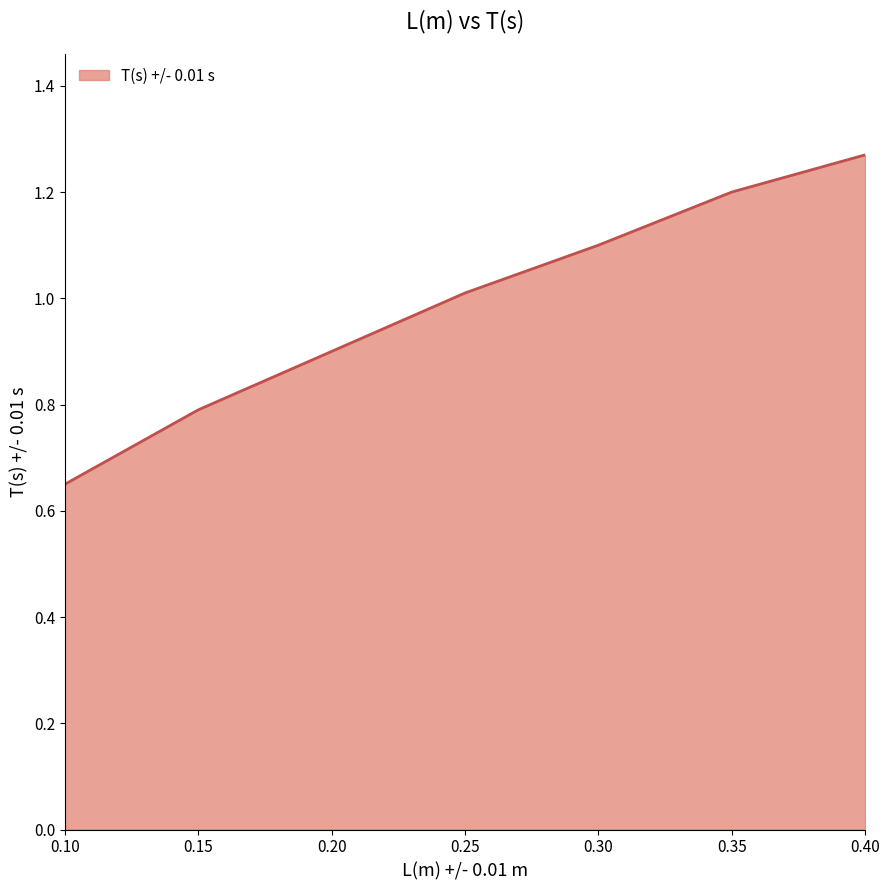

True or false: there are more than 0 points higher than both neighbors.

False